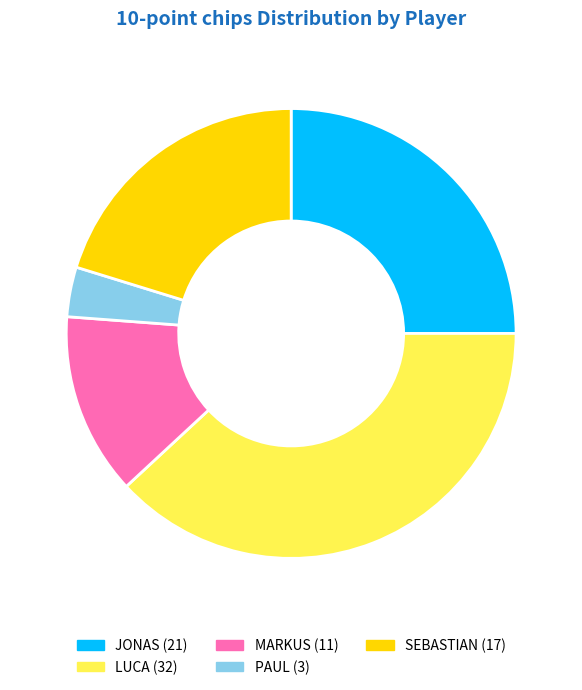

The SEBASTIAN slice represents 20% of the pie. True or false?

True